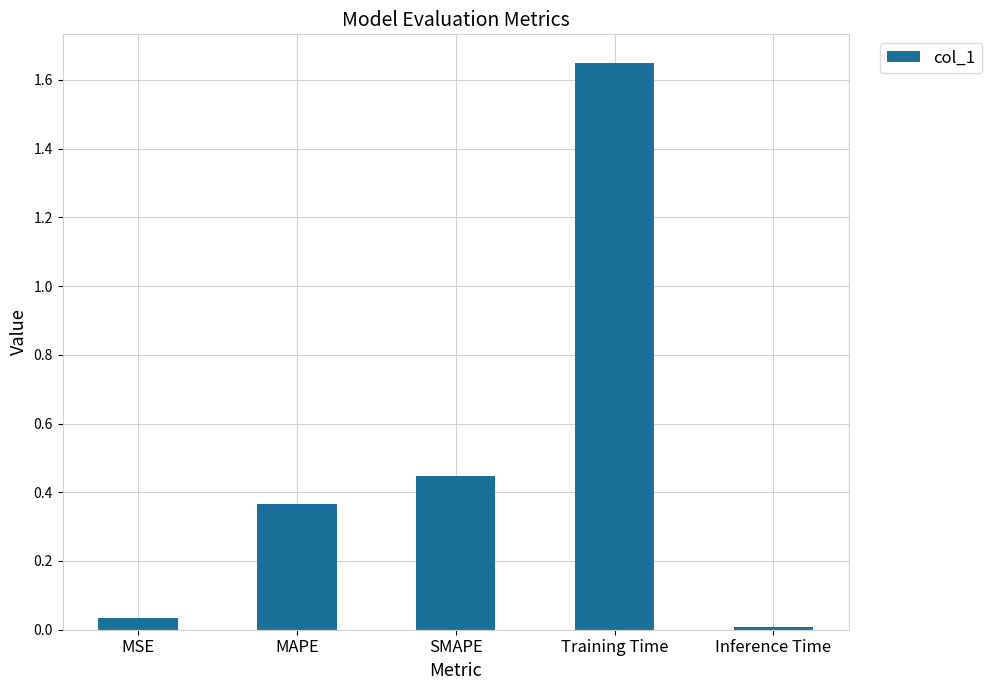

Does the chart contain stacked bars?

No